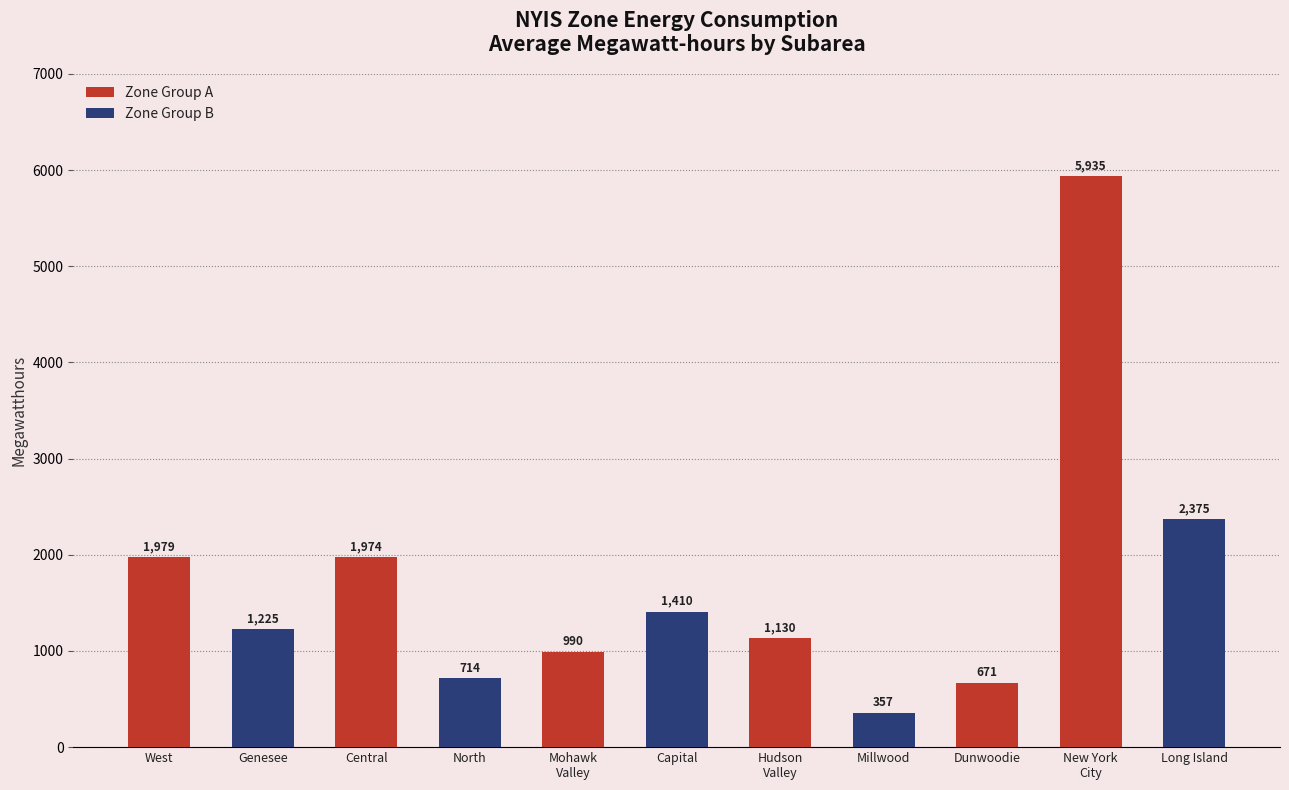

Rank the categories by value from highest to lowest.

New York
City, Long Island, West, Central, Capital, Genesee, Hudson
Valley, Mohawk
Valley, North, Dunwoodie, Millwood